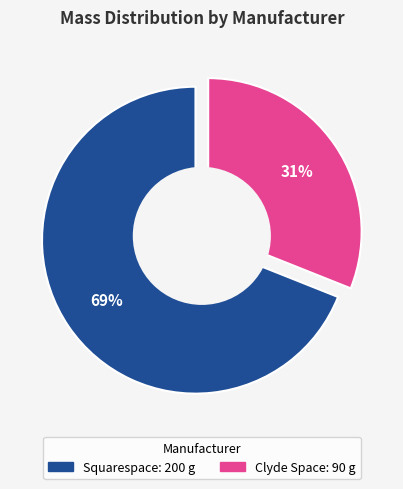

What is the majority slice?

Squarespace